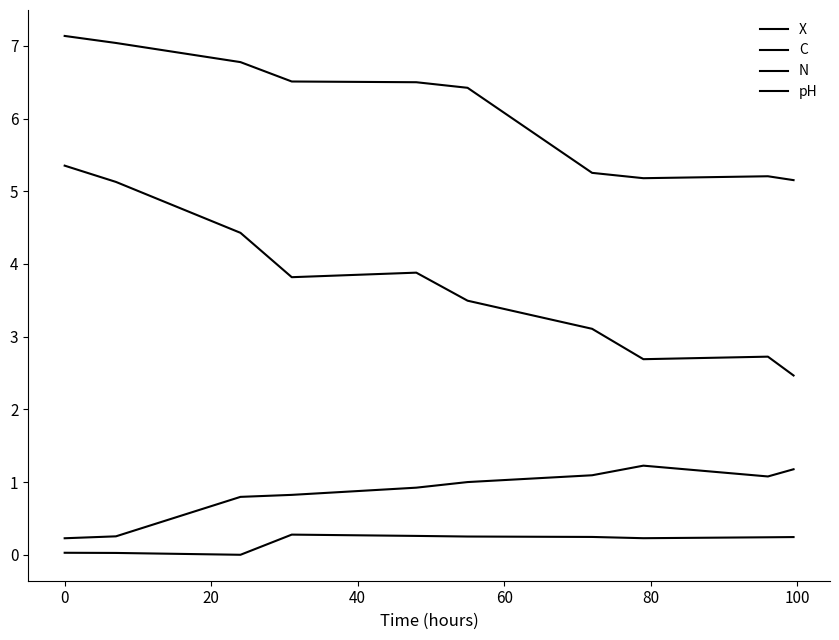

What is the difference between the maximum and minimum values in the C series?

2.9